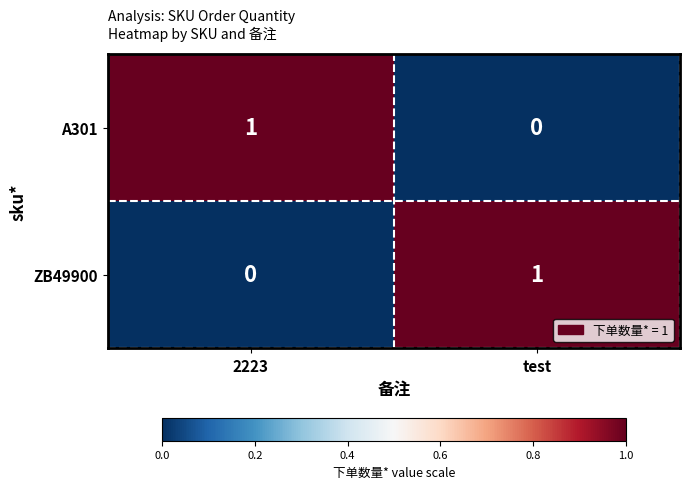

Where is ZB49900 nearest to the value 0?

2223